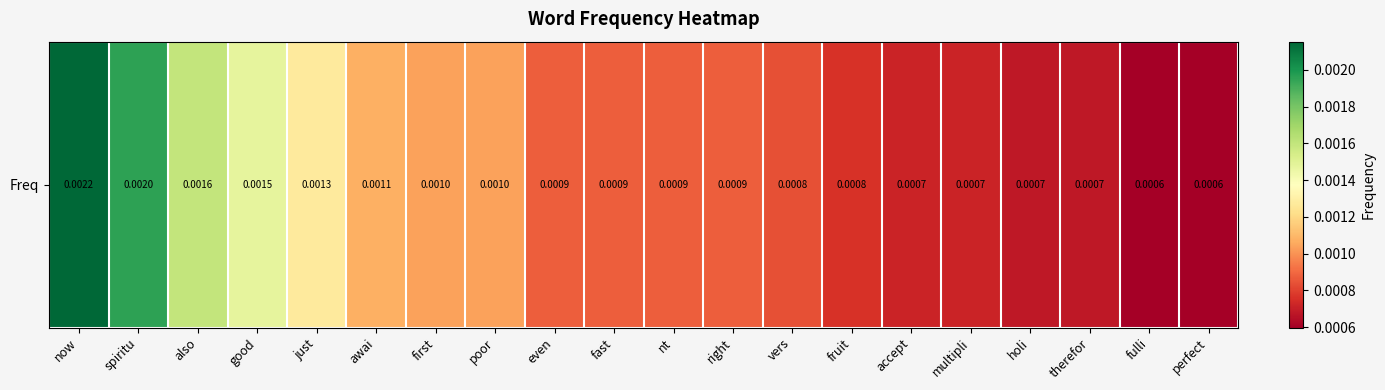

Between poor and first, which is larger?

poor